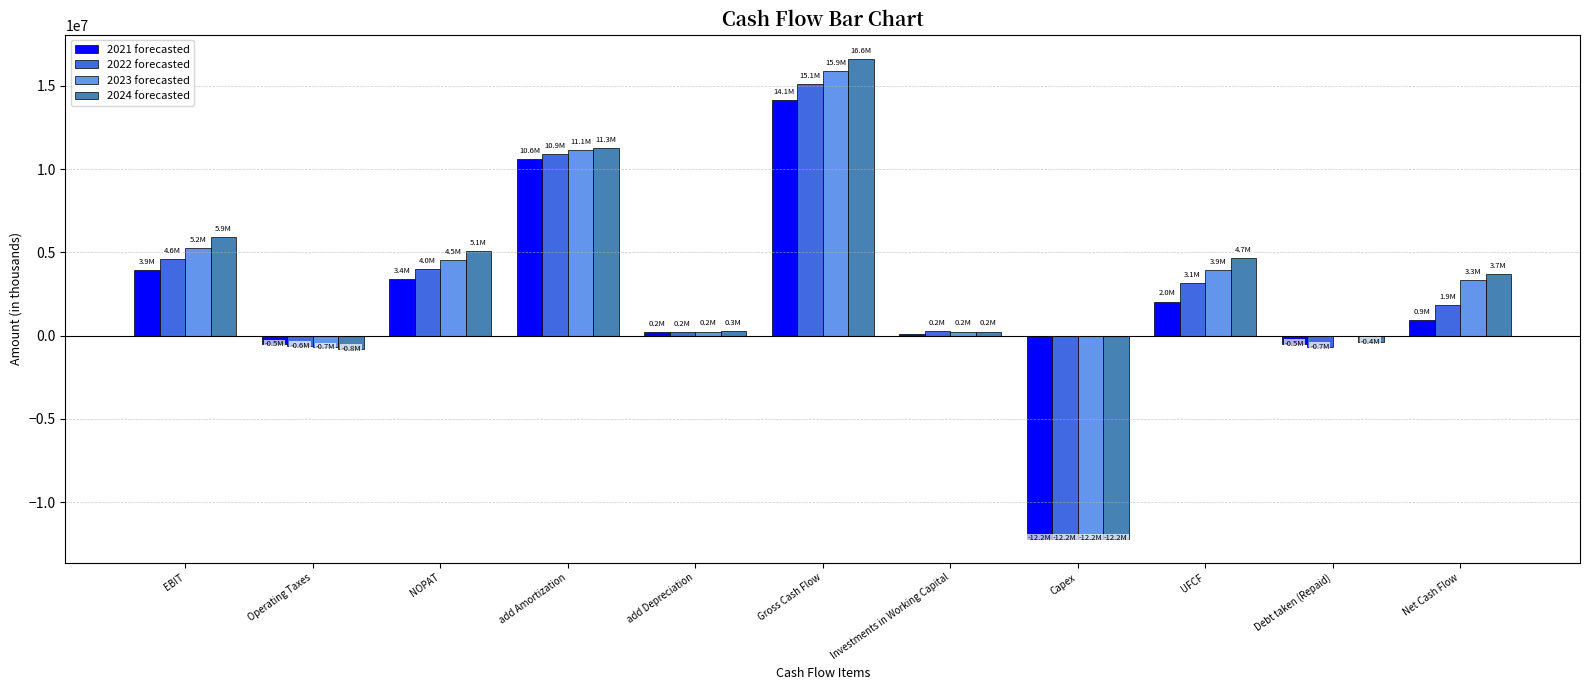

Which series has the largest range (max minus min)?

2024 forecasted